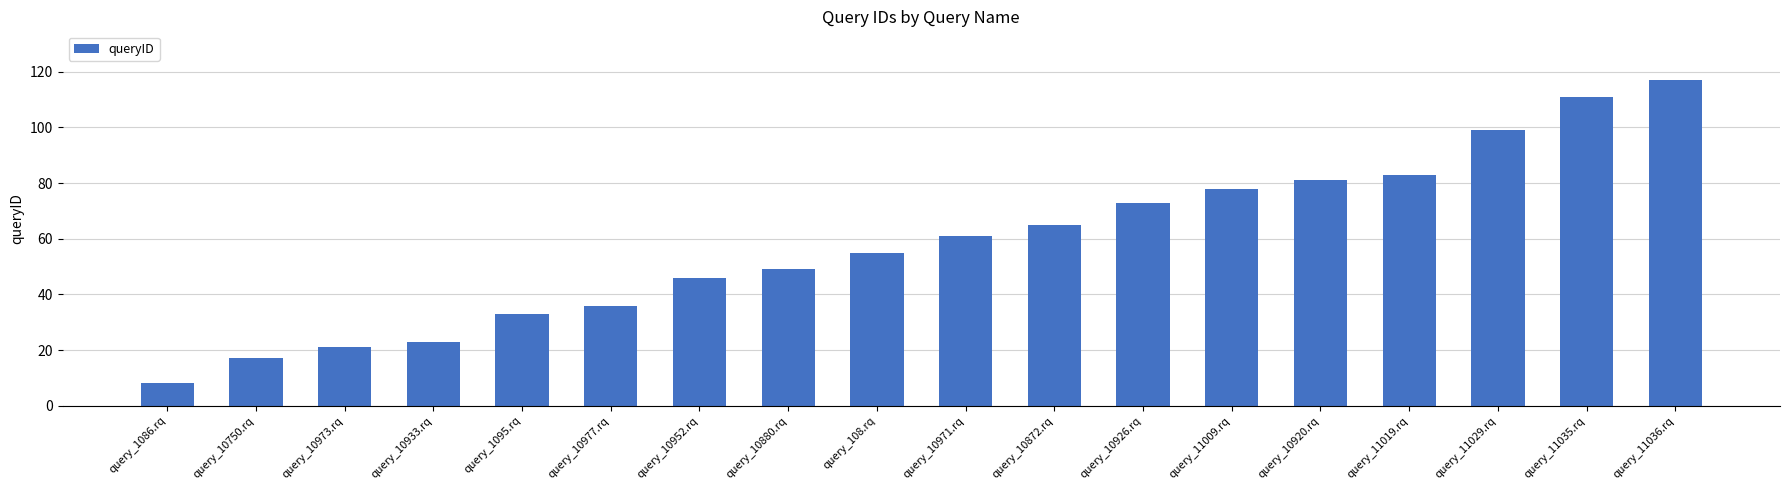

How many categories are shown in the chart?

18